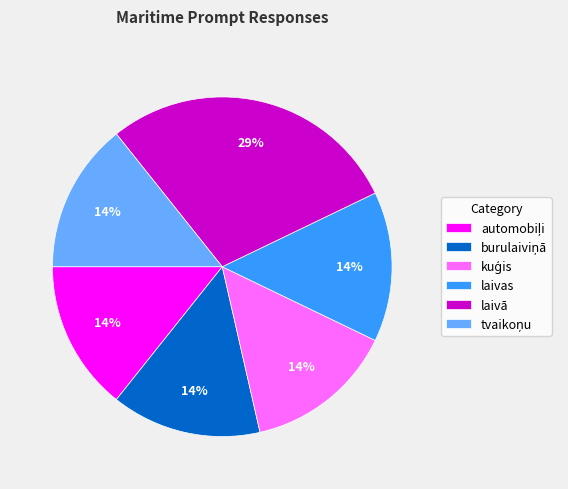

What percentage is the laivā slice, to the nearest percent?

29%